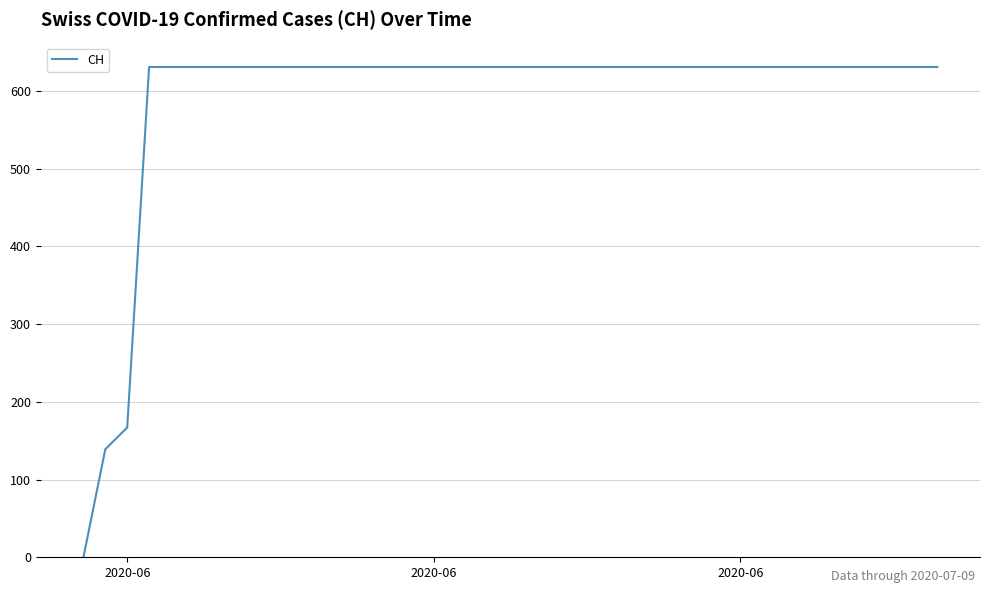

How many lines are shown in the chart?

1